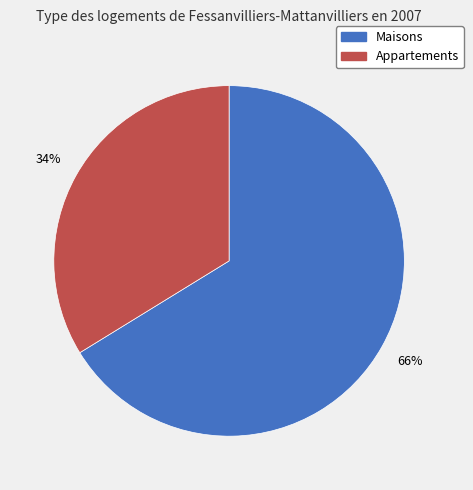

Count the number of slices in the pie.

2